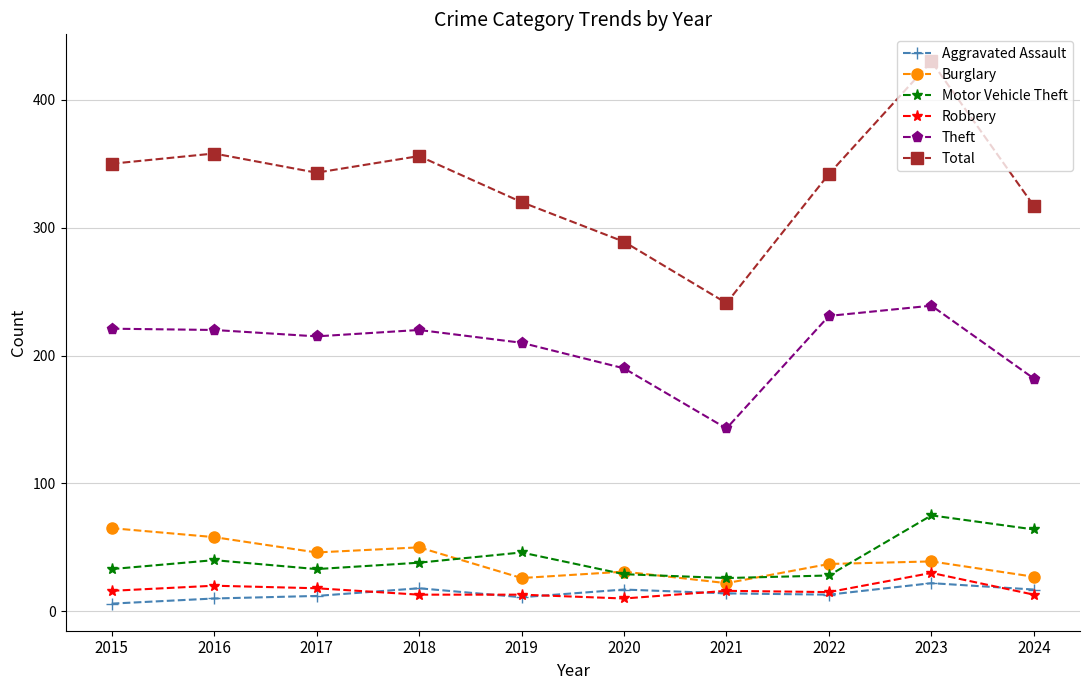

True or false: Motor Vehicle Theft has a value of 64 at 2024.

True